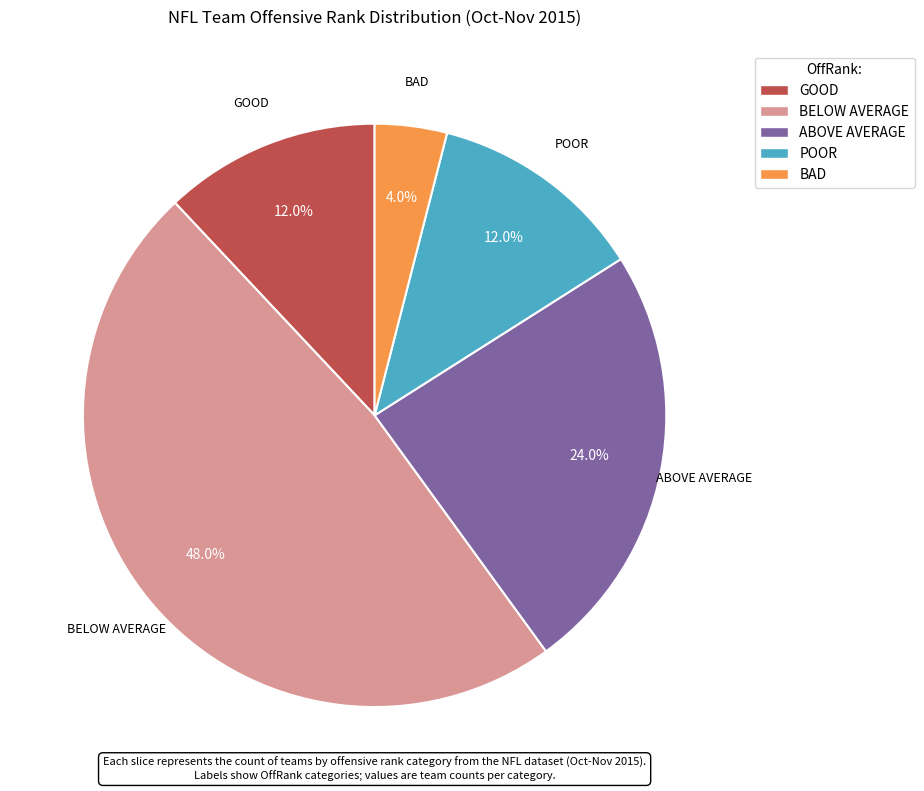

What percentage is the ABOVE AVERAGE slice, to the nearest percent?

24%